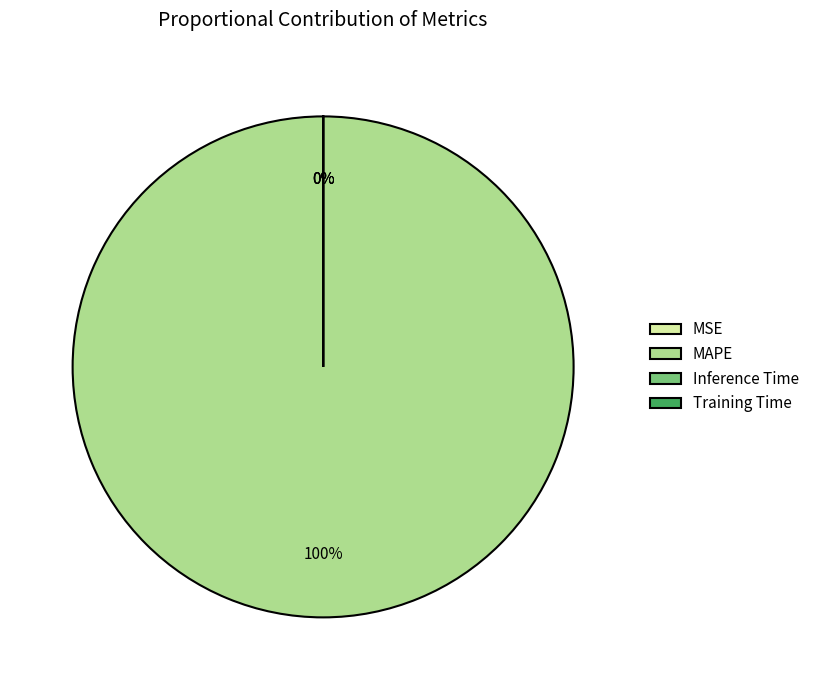

Is there any slice that represents more than half of the pie?

Yes